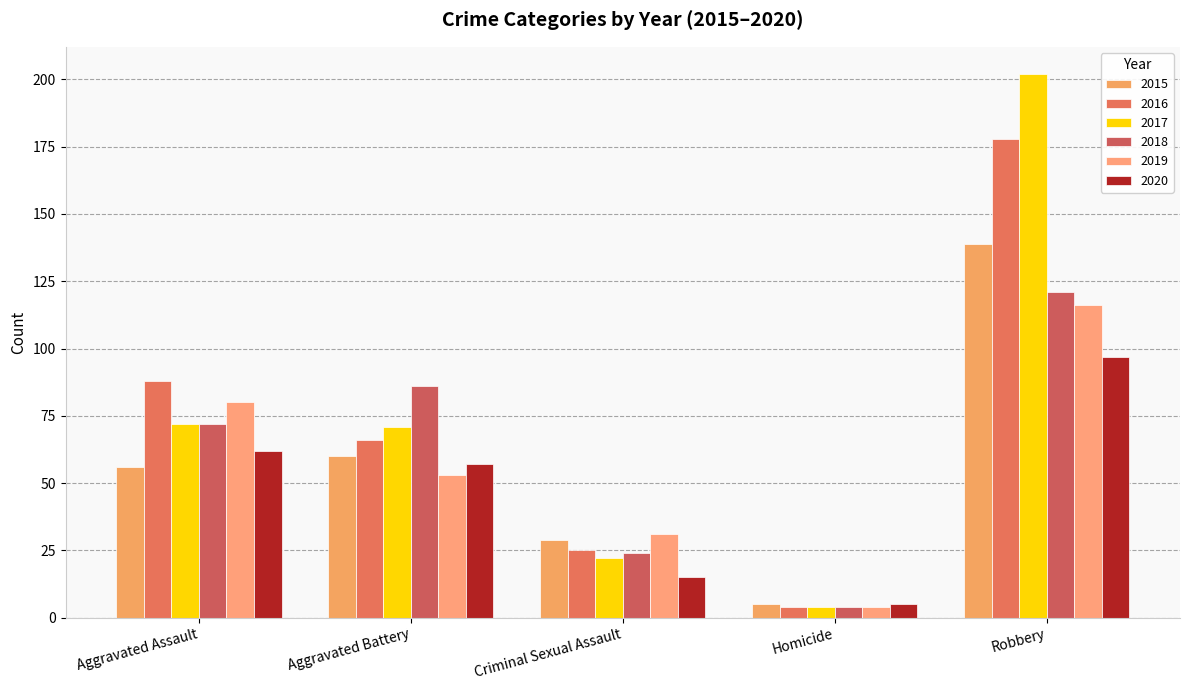

List the series in order of their peak value, lowest first.

2020, 2019, 2018, 2015, 2016, 2017